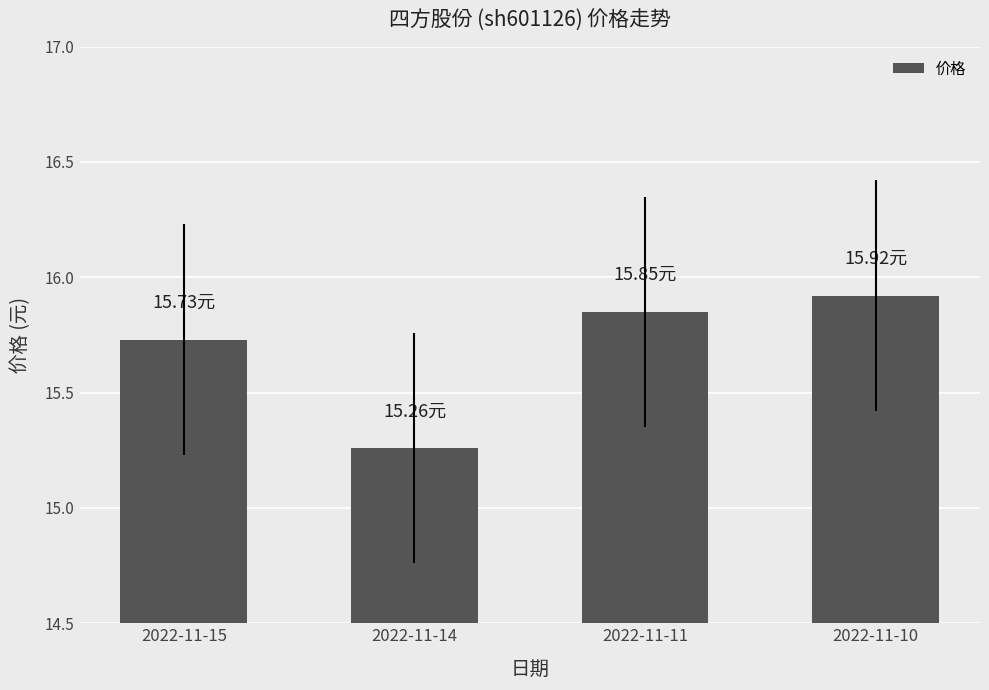

Which label corresponds to the largest value in the chart?

2022-11-10